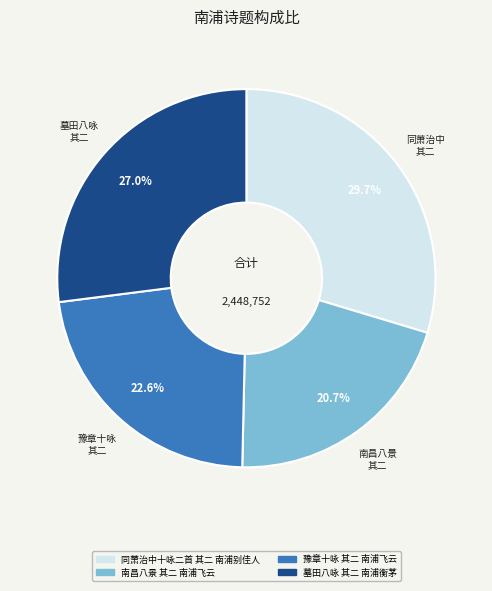

What portion of the pie excludes 豫章十咏 其二 南浦飞云?

77.4%